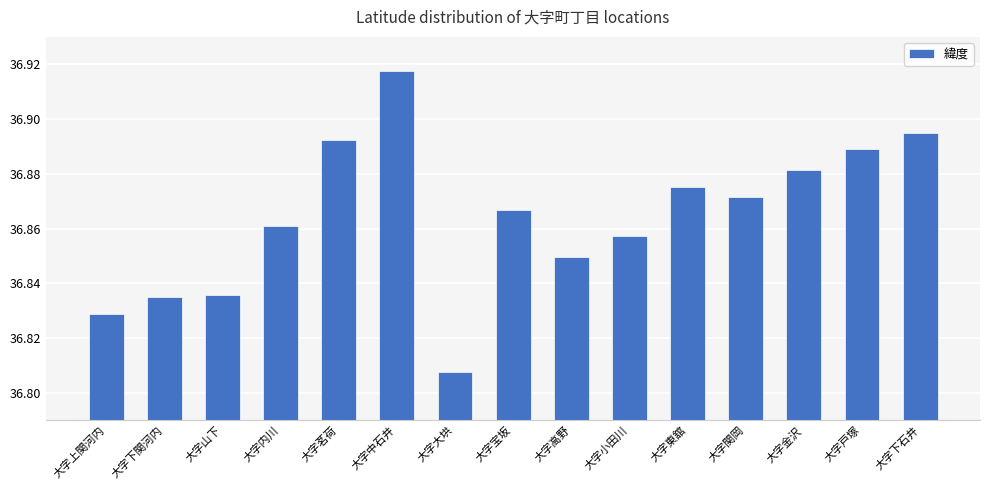

How many bars are there in total?

15